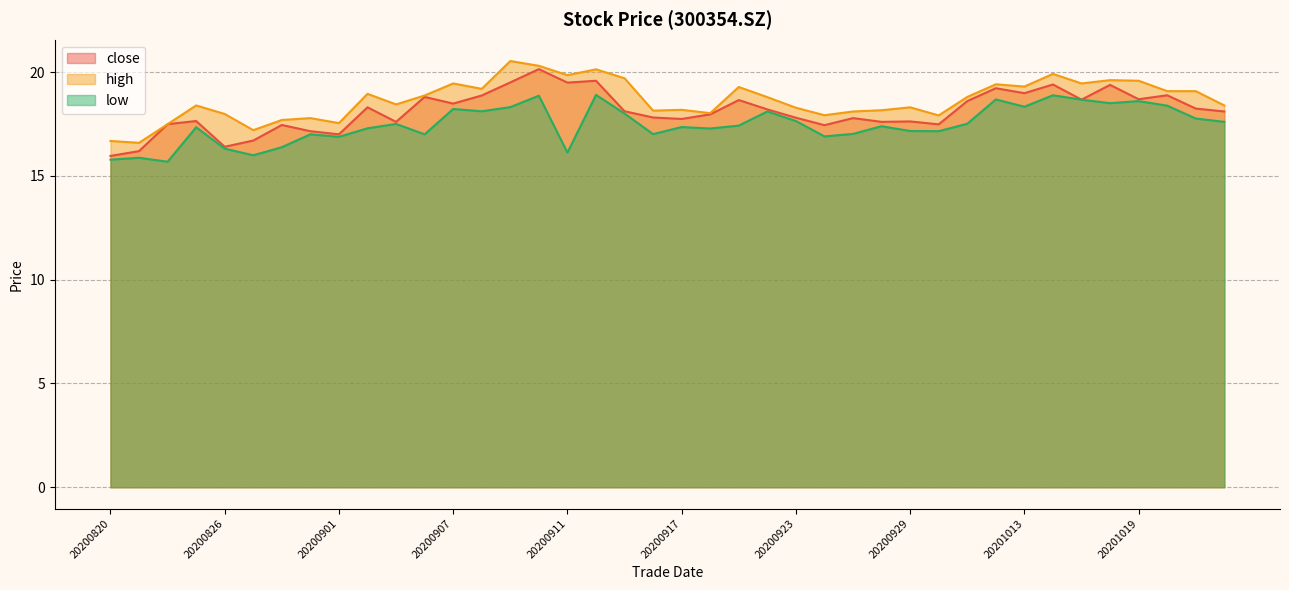

What is the value of the high point at the 37th from the left?

19.6